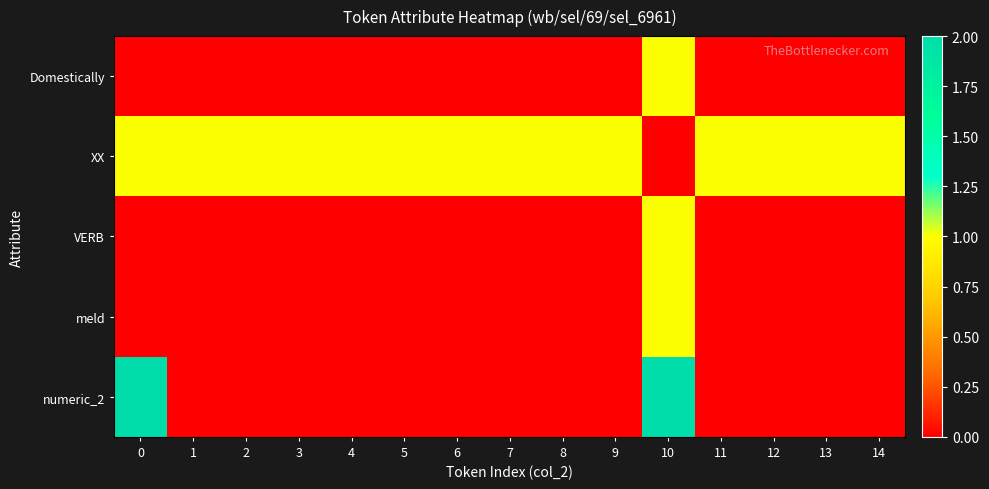

Reading left to right, list all the values displayed in this chart.

Domestically: 0=0	1=0	2=0	3=0	4=0	5=0	6=0	7=0	8=0	9=0	10=1	11=0	12=0	13=0	14=0
XX: 0=1	1=1	2=1	3=1	4=1	5=1	6=1	7=1	8=1	9=1	10=0	11=1	12=1	13=1	14=1
VERB: 0=0	1=0	2=0	3=0	4=0	5=0	6=0	7=0	8=0	9=0	10=1	11=0	12=0	13=0	14=0
meld: 0=0	1=0	2=0	3=0	4=0	5=0	6=0	7=0	8=0	9=0	10=1	11=0	12=0	13=0	14=0
numeric_2: 0=2	1=0	2=0	3=0	4=0	5=0	6=0	7=0	8=0	9=0	10=2	11=0	12=0	13=0	14=0